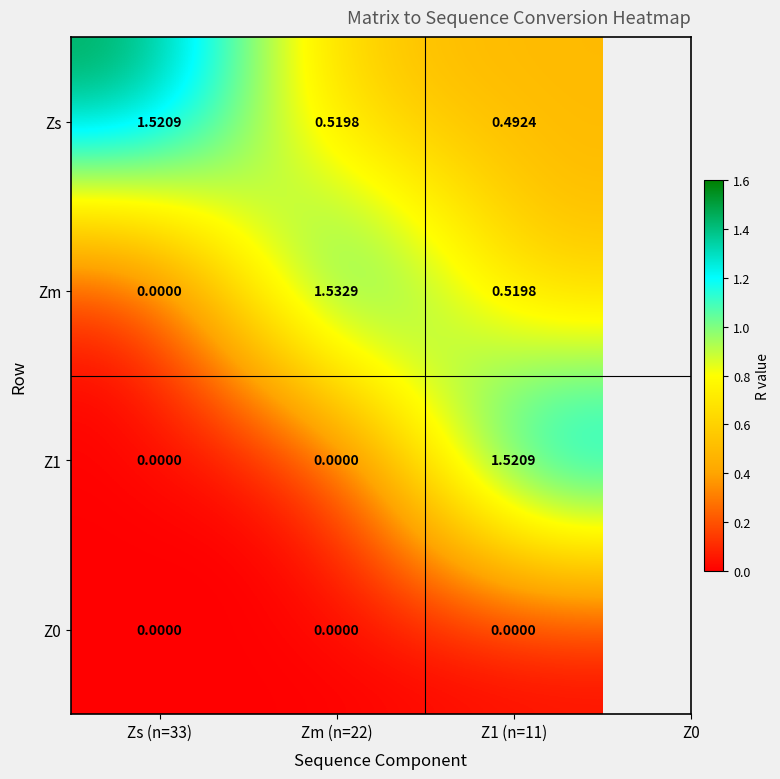

Which series has the largest total across all categories?

Zs